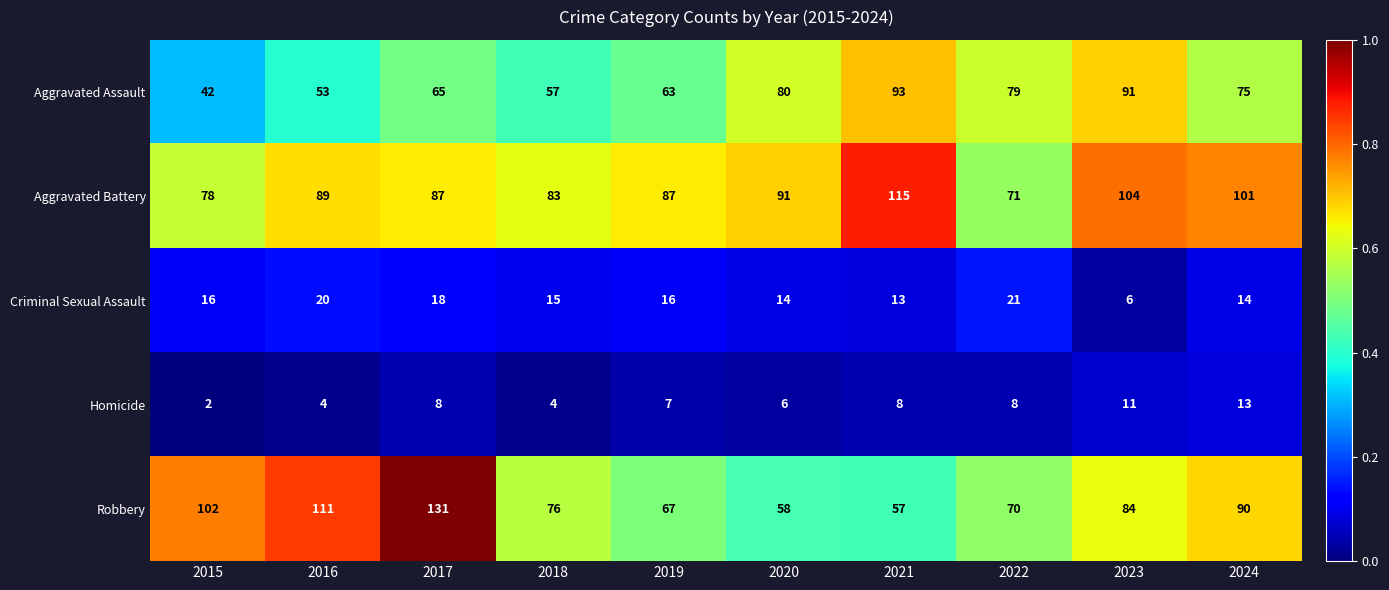

What is the difference between the maximum and second lowest values in the Robbery series?

73